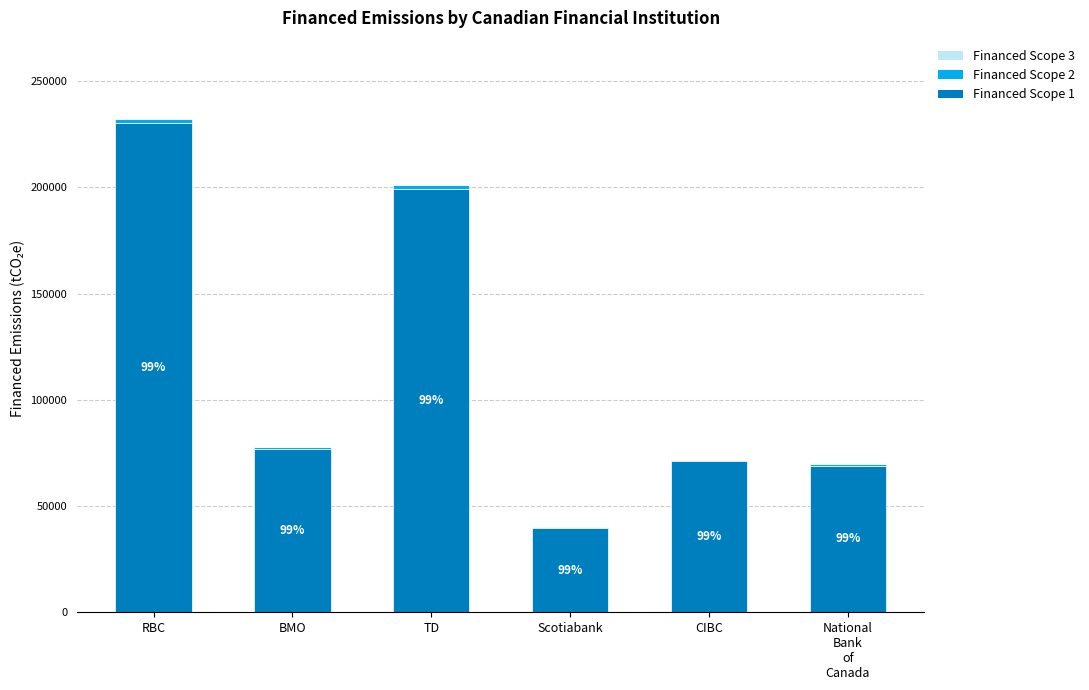

What is the sum of the Financed Scope 1 values at BMO and CIBC?

148237.2